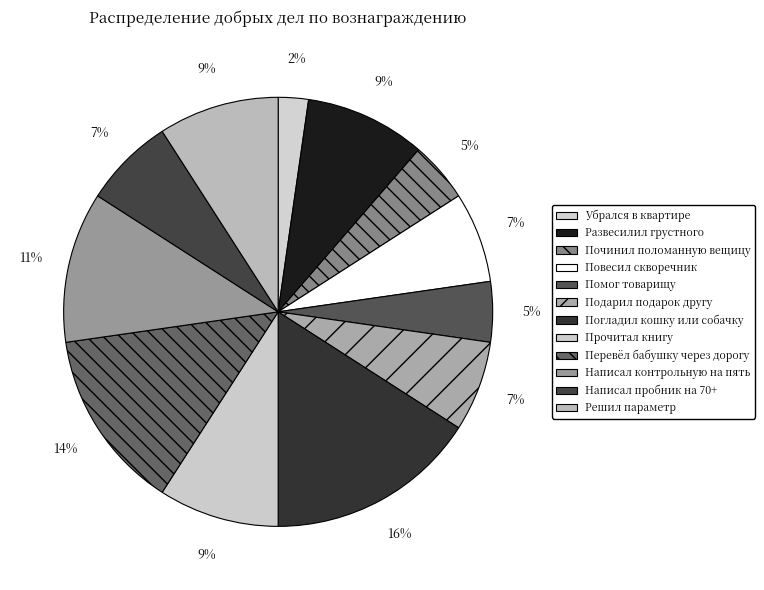

Between Написал пробник на 70+ and Прочитал книгу, which is larger?

Прочитал книгу